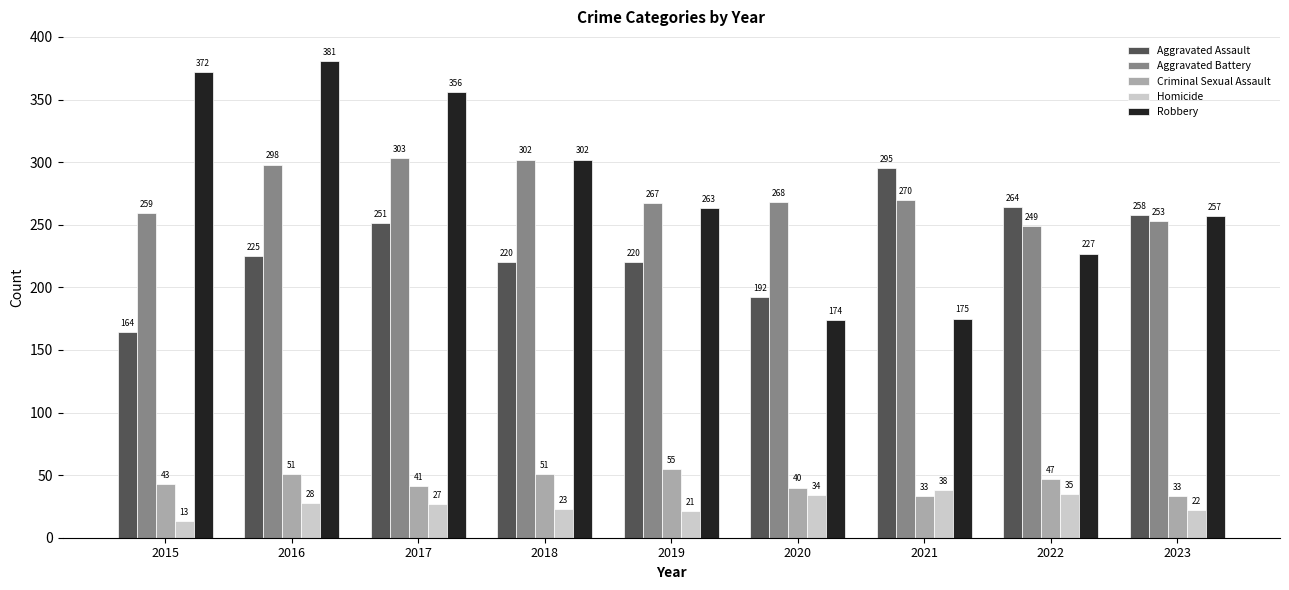

Which series changed the most between 2016 and 2020?

Robbery